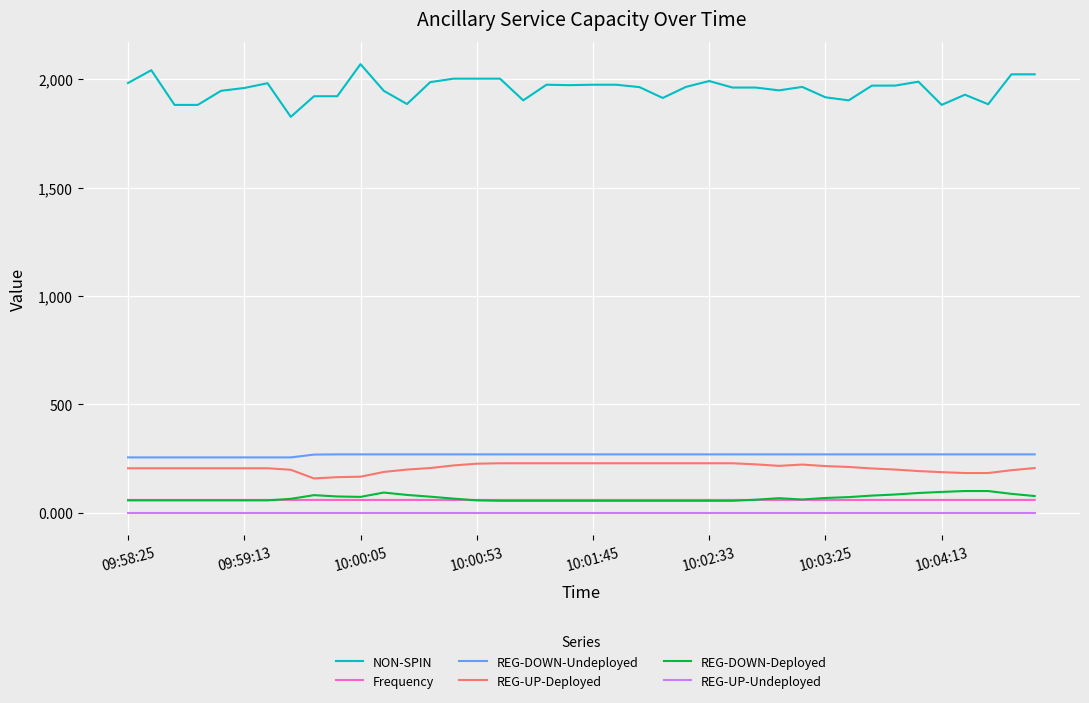

Does the chart display data point markers on the line(s)?

No